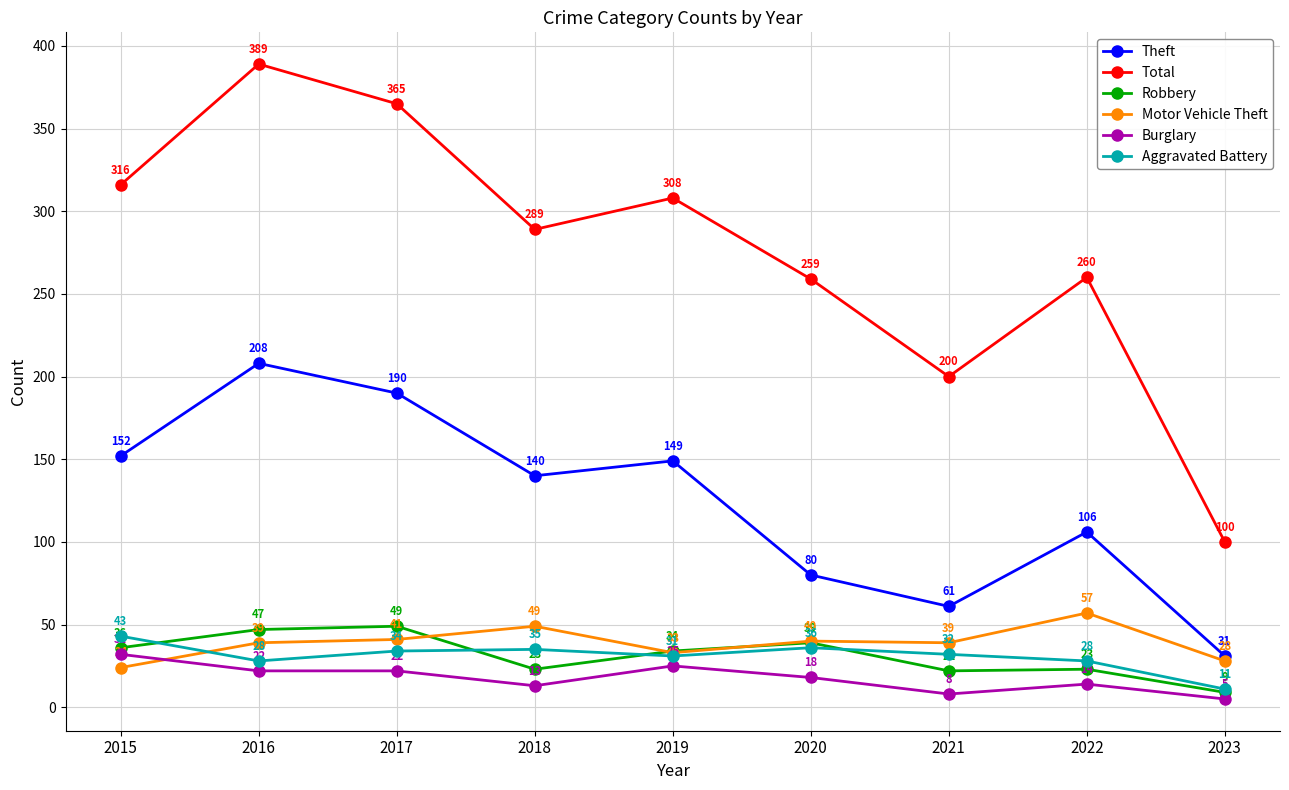

Is the value of Burglary at 2017 greater than the value of Robbery at 2016?

No